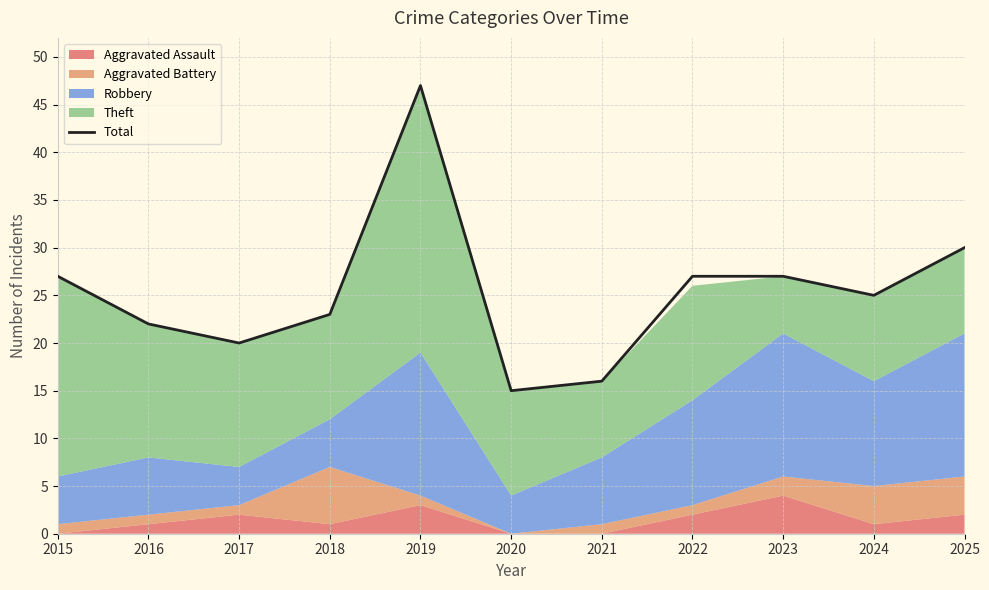

Where is the data nearest to the value 31?

2025